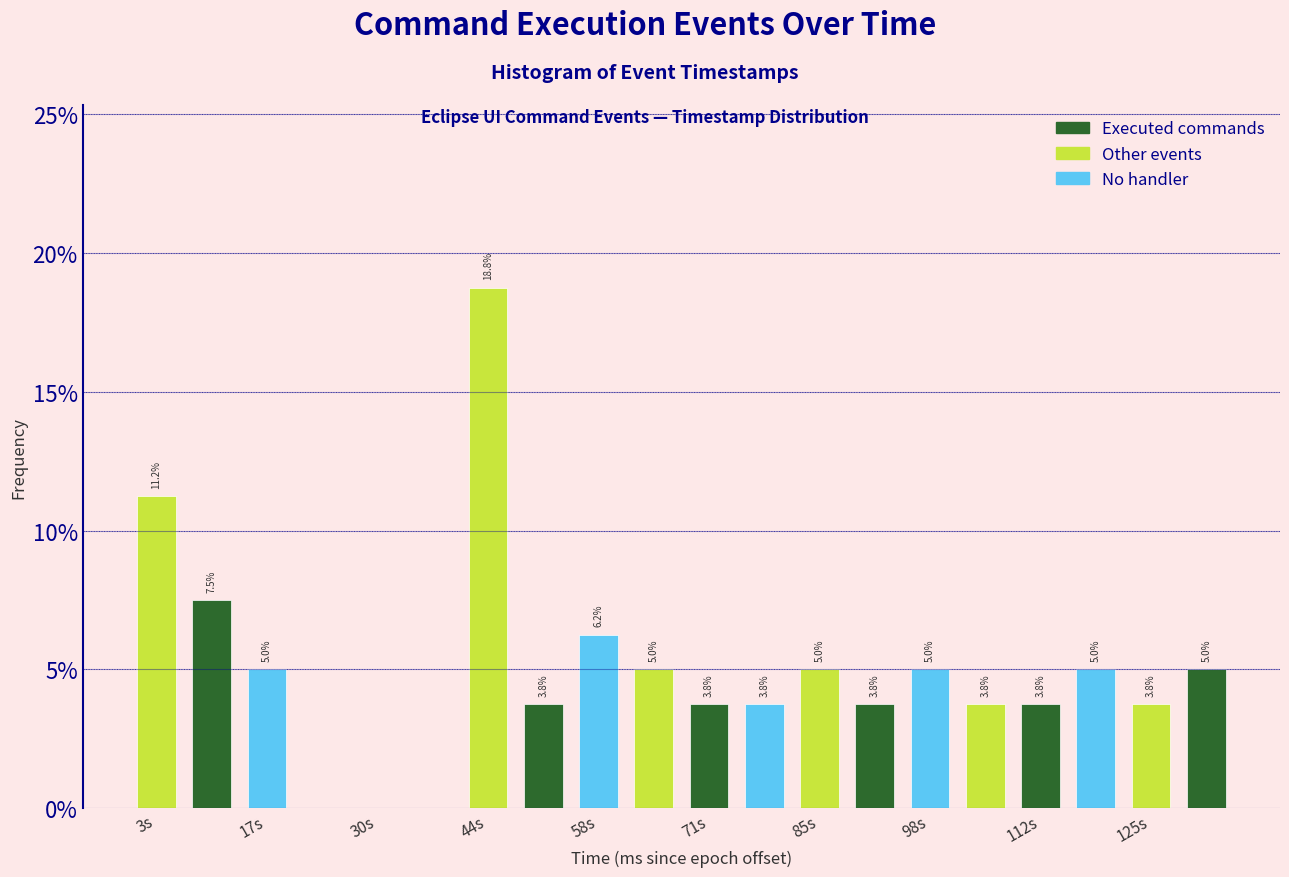

Read against the x-axis, roughly where is the centre of the tallest bar?

44